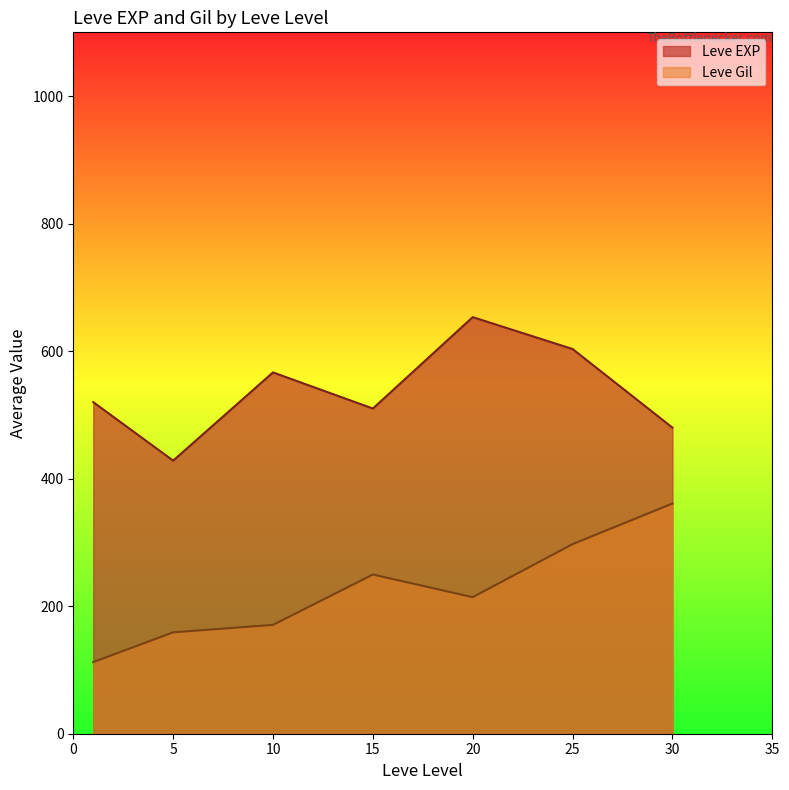

How many distinct data groups are displayed?

2